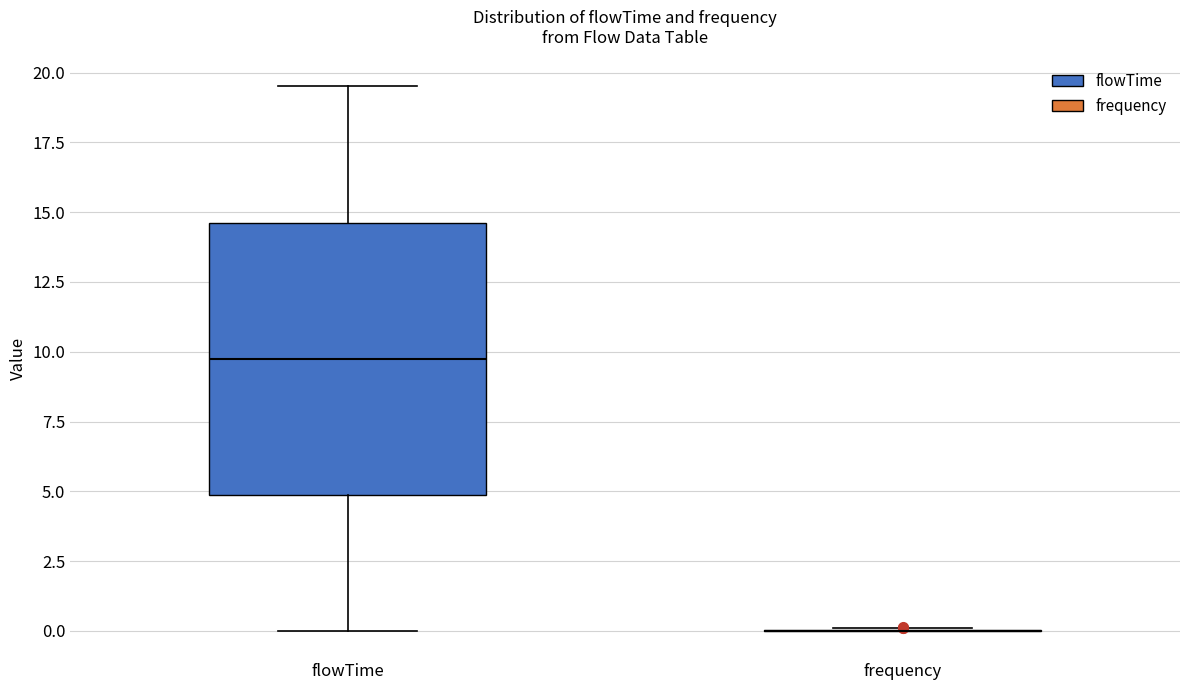

Which box is the tallest, from its lower edge to its upper edge?

flowTime